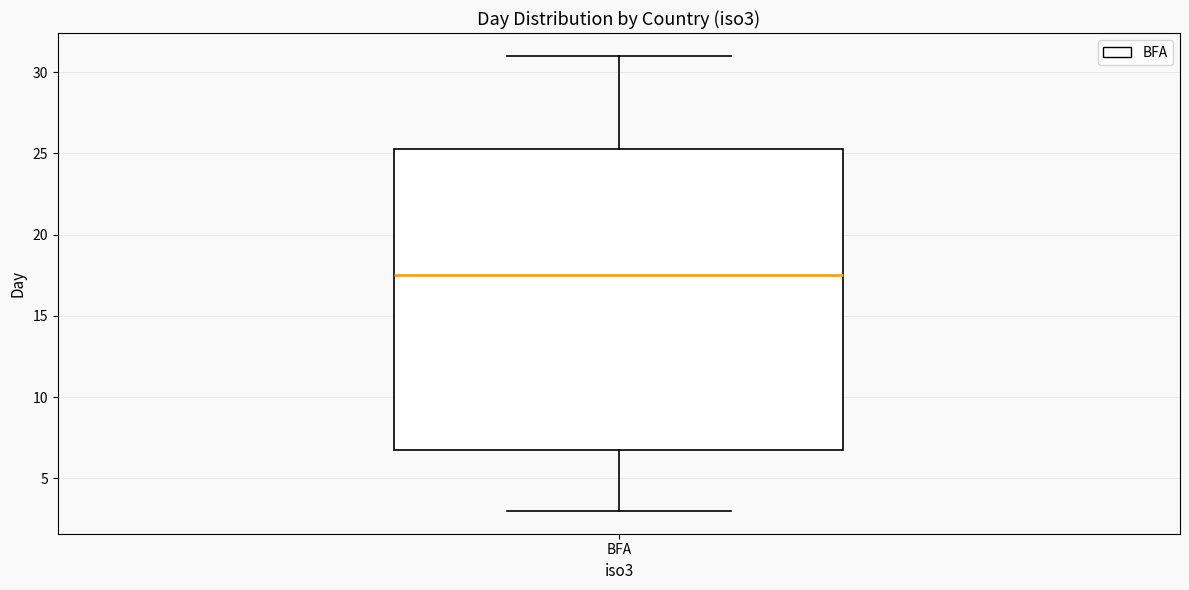

Where does the upper whisker of the box for BFA end on the y-axis? The values are not printed on the chart, so give them approximately, as read against the axis.

31.0